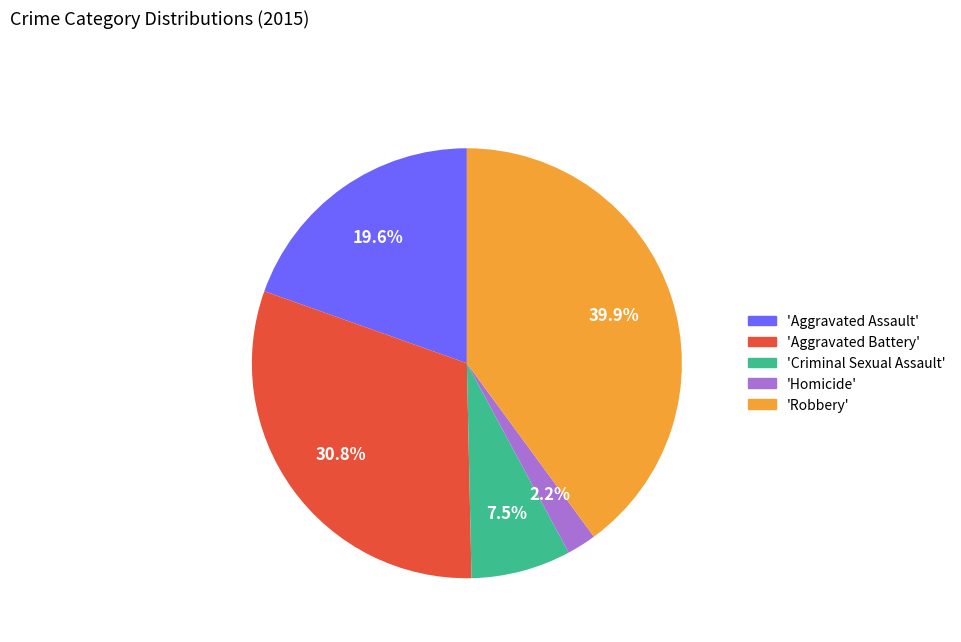

Is 'Aggravated Battery' the majority of the pie?

No